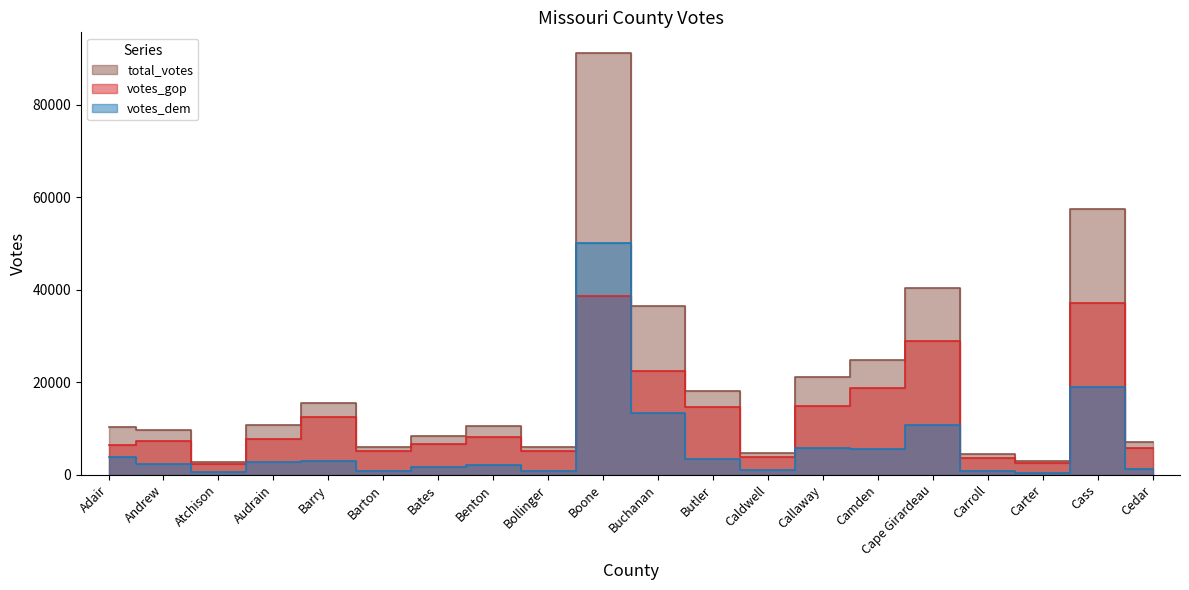

Which series has the largest total across all categories?

total_votes